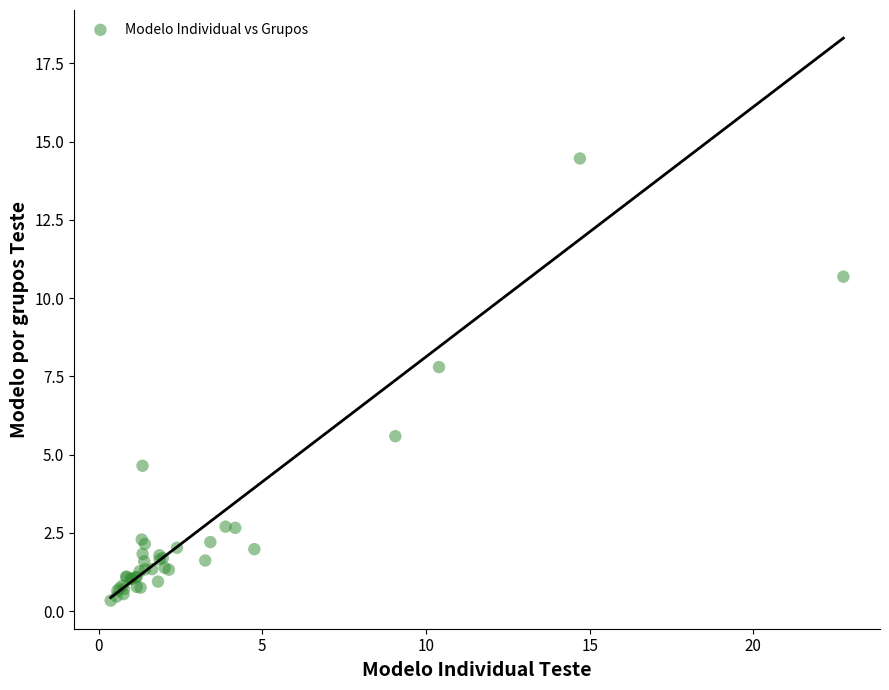

What Y value in the scatter plot is closest to 7?

7.8